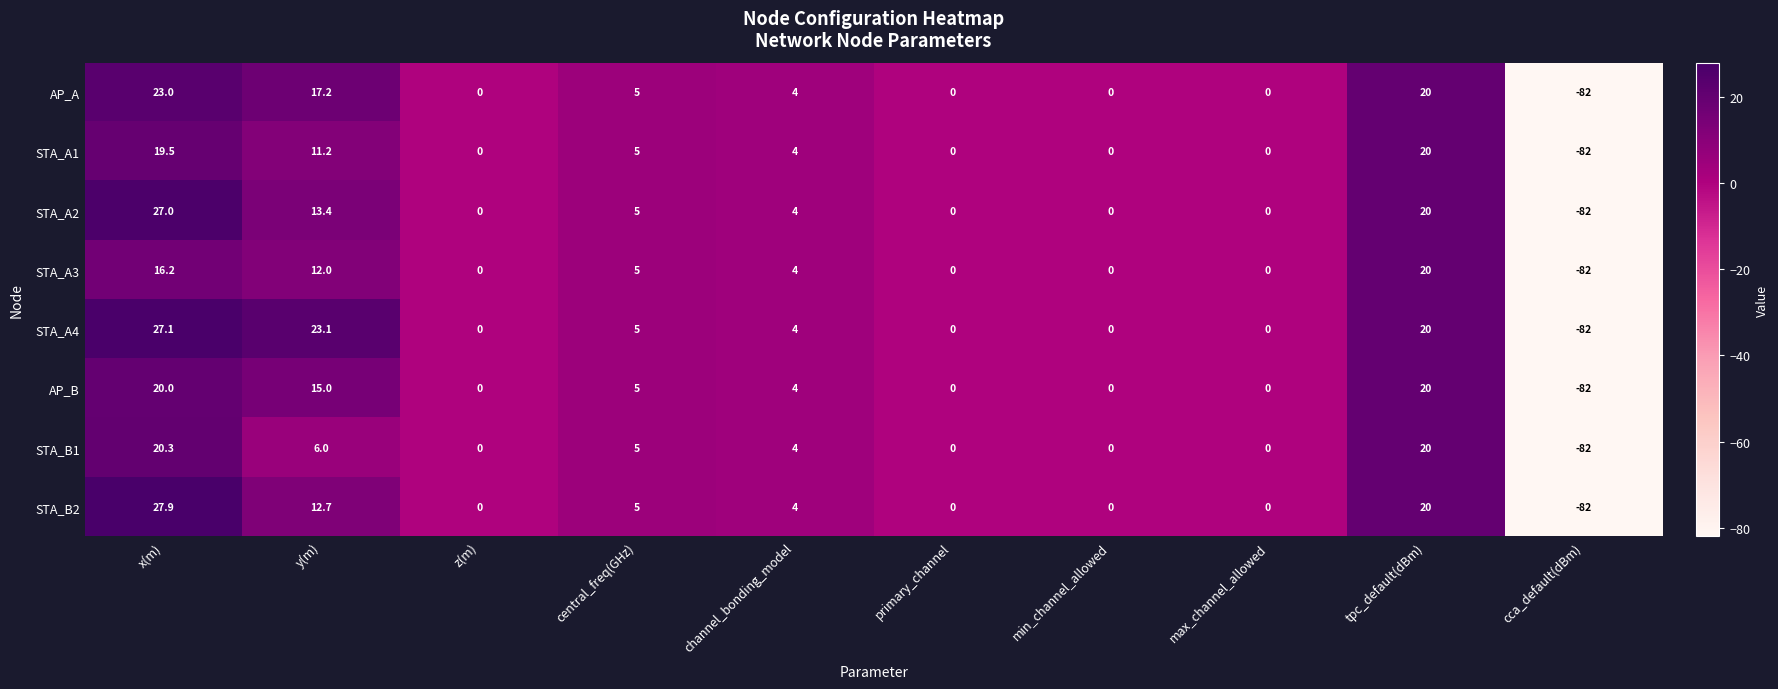

What is the total value across all series at y(m)?

110.6